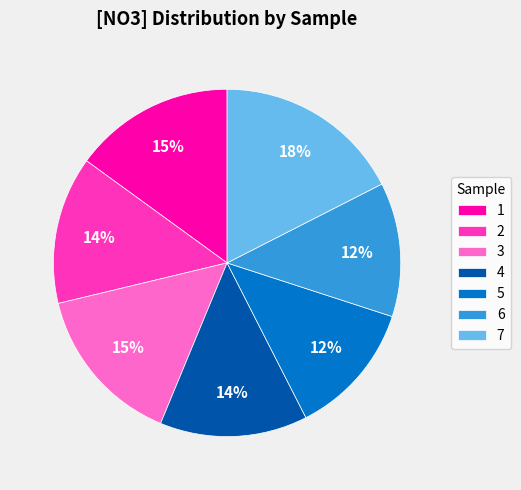

Does 7 account for over 50% of the chart?

No